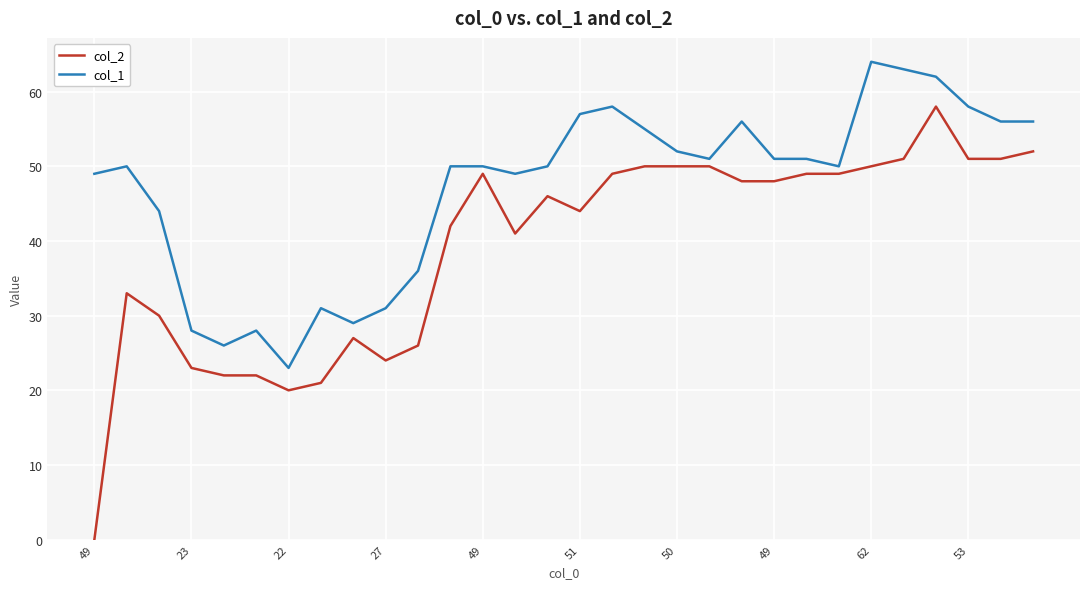

What is the difference between the maximum and minimum values in the col_2 series?

58